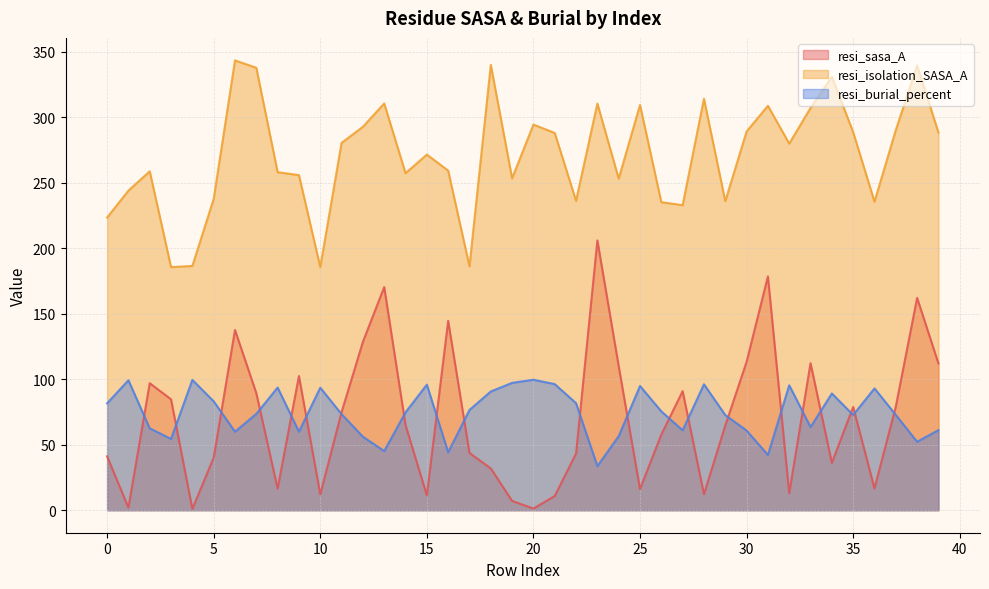

What value does the resi_sasa_A series have at 36?

16.6